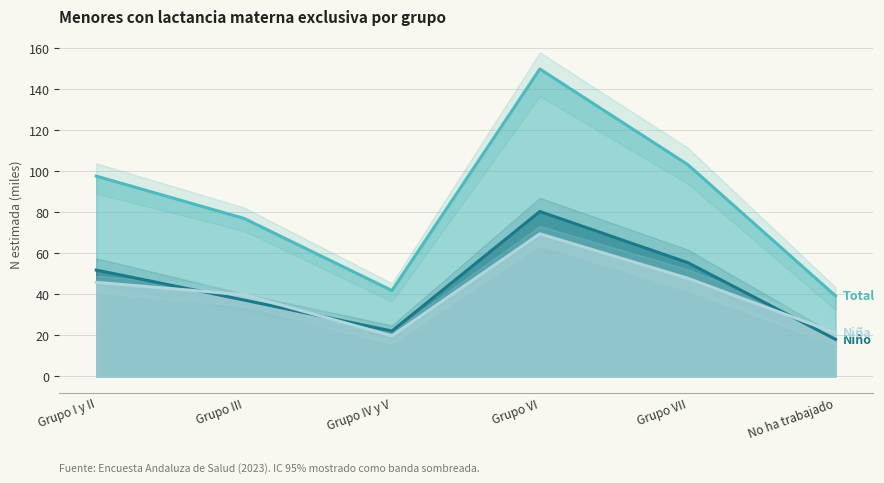

At how many categories does at least one series exceed 20?

6